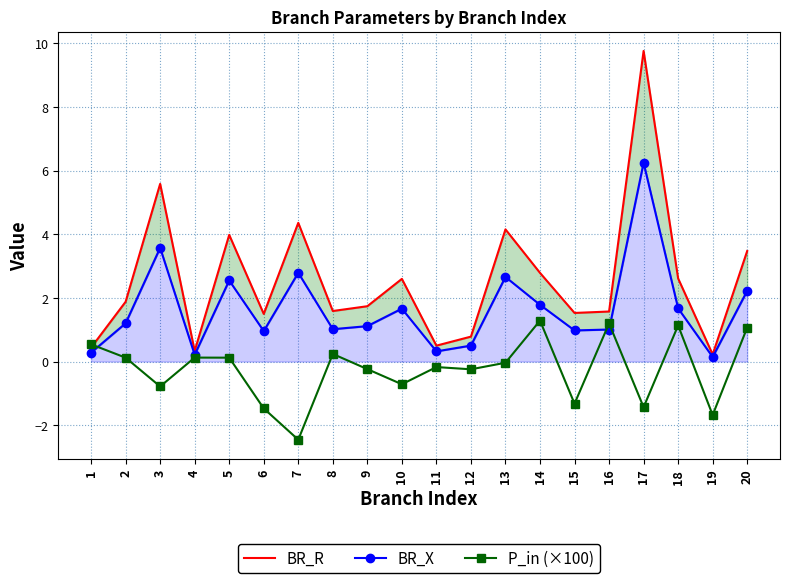

True or false: P_in (×100) has more than 0 interior local peaks.

True